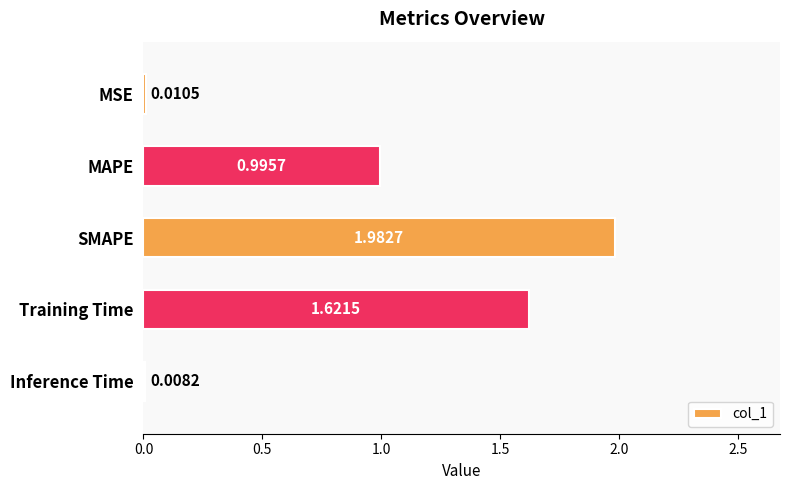

Count the number of data series in this chart.

1